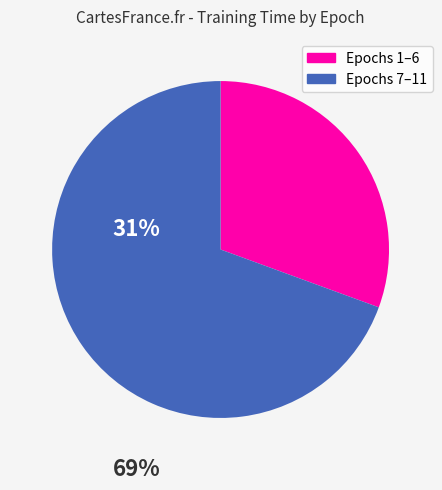

True or false: Epochs 7–11 accounts for 61% of the total.

False